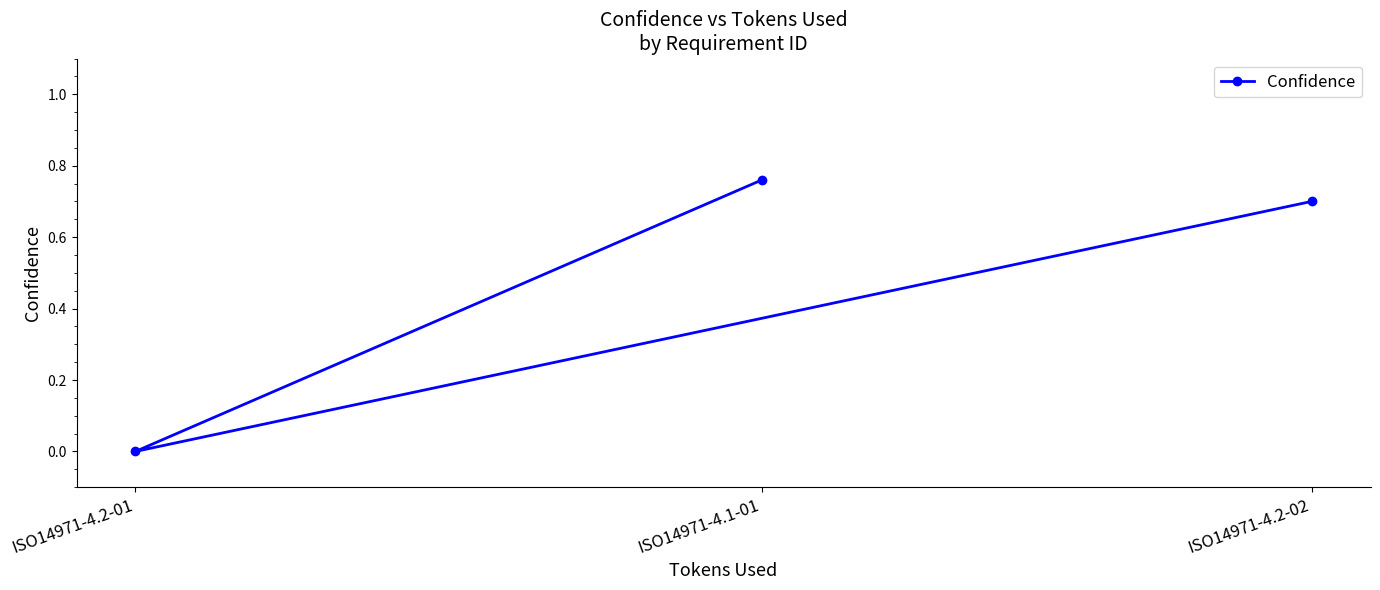

Count the number of values greater than 0.

2